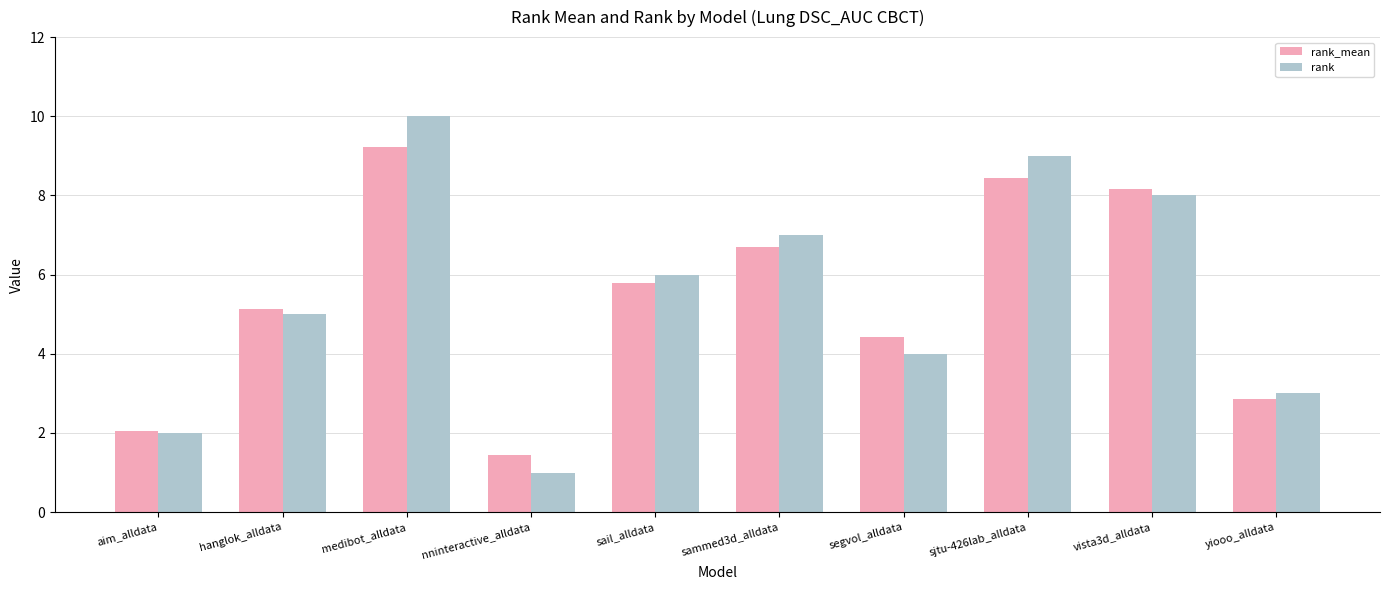

Between segvol_alldata and sjtu-426lab_alldata, which series saw the biggest shift?

rank